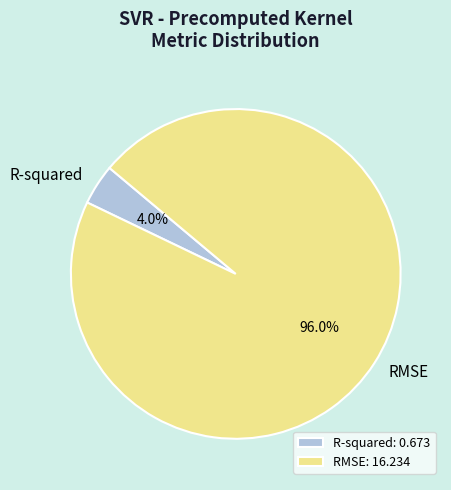

Which has a higher value, RMSE or R-squared?

RMSE